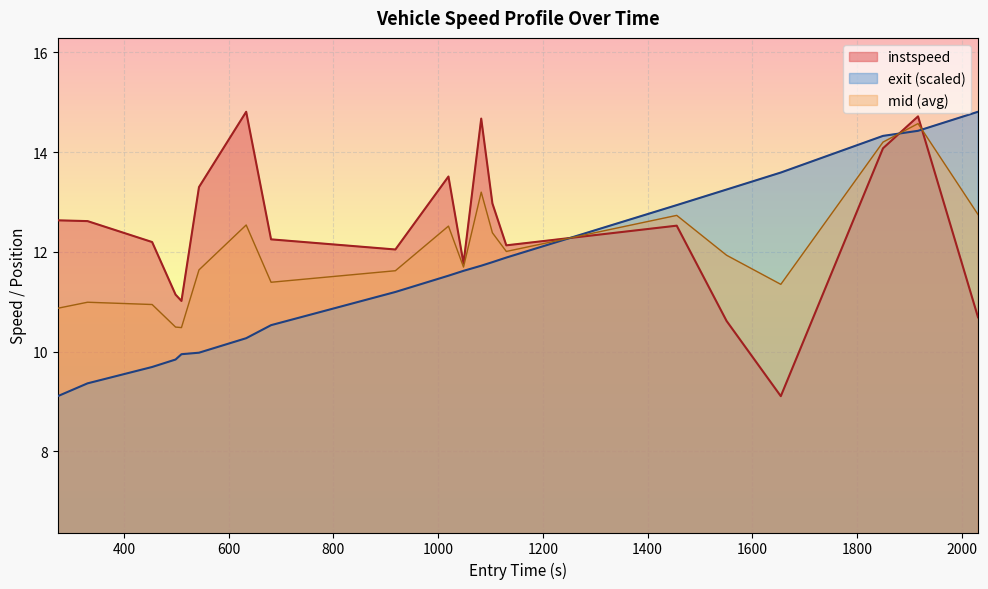

True or false: exit_norm and instspeed intersect in this chart.

True